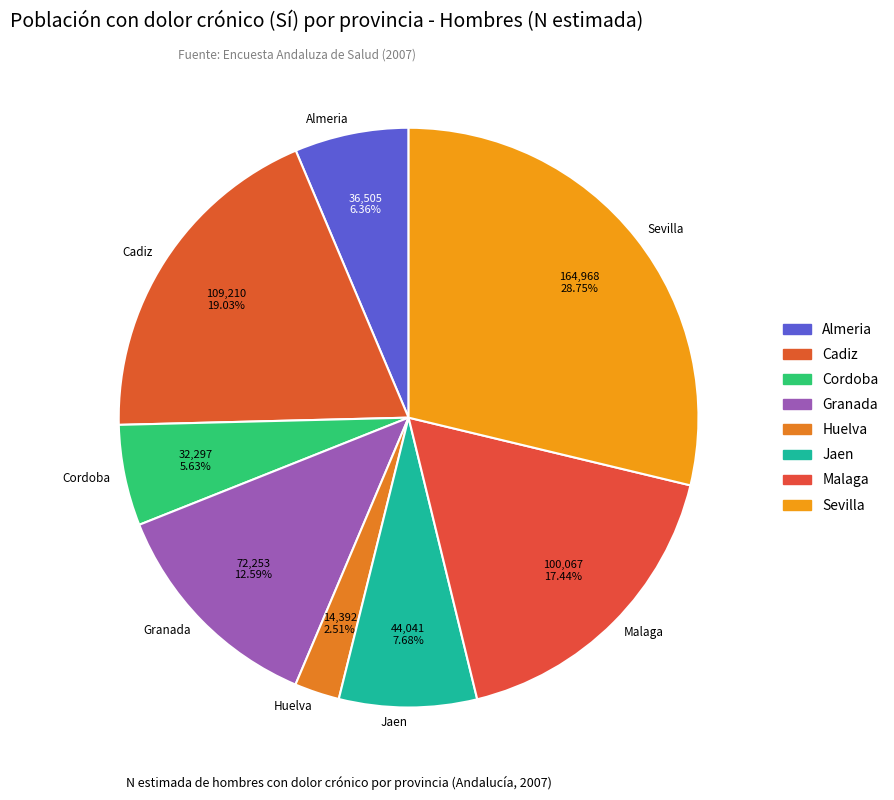

What portion of the pie excludes Granada?

87.4%